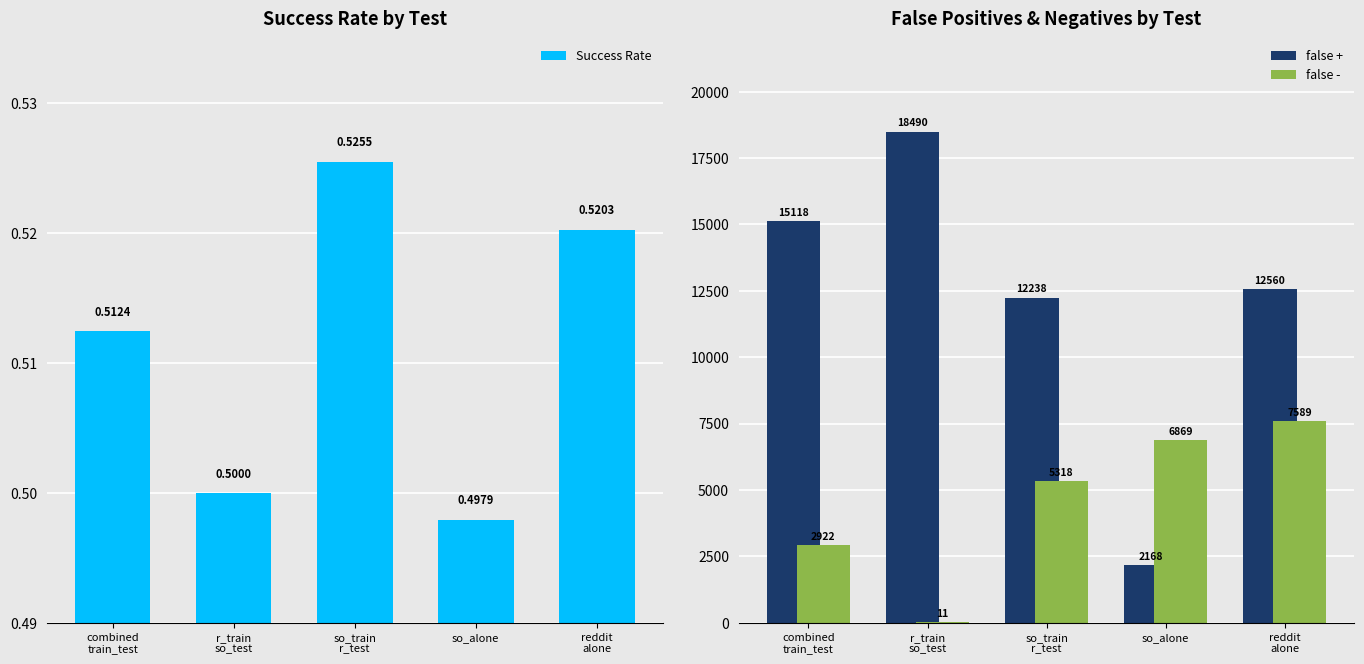

What is the greatest value displayed?

18490.0